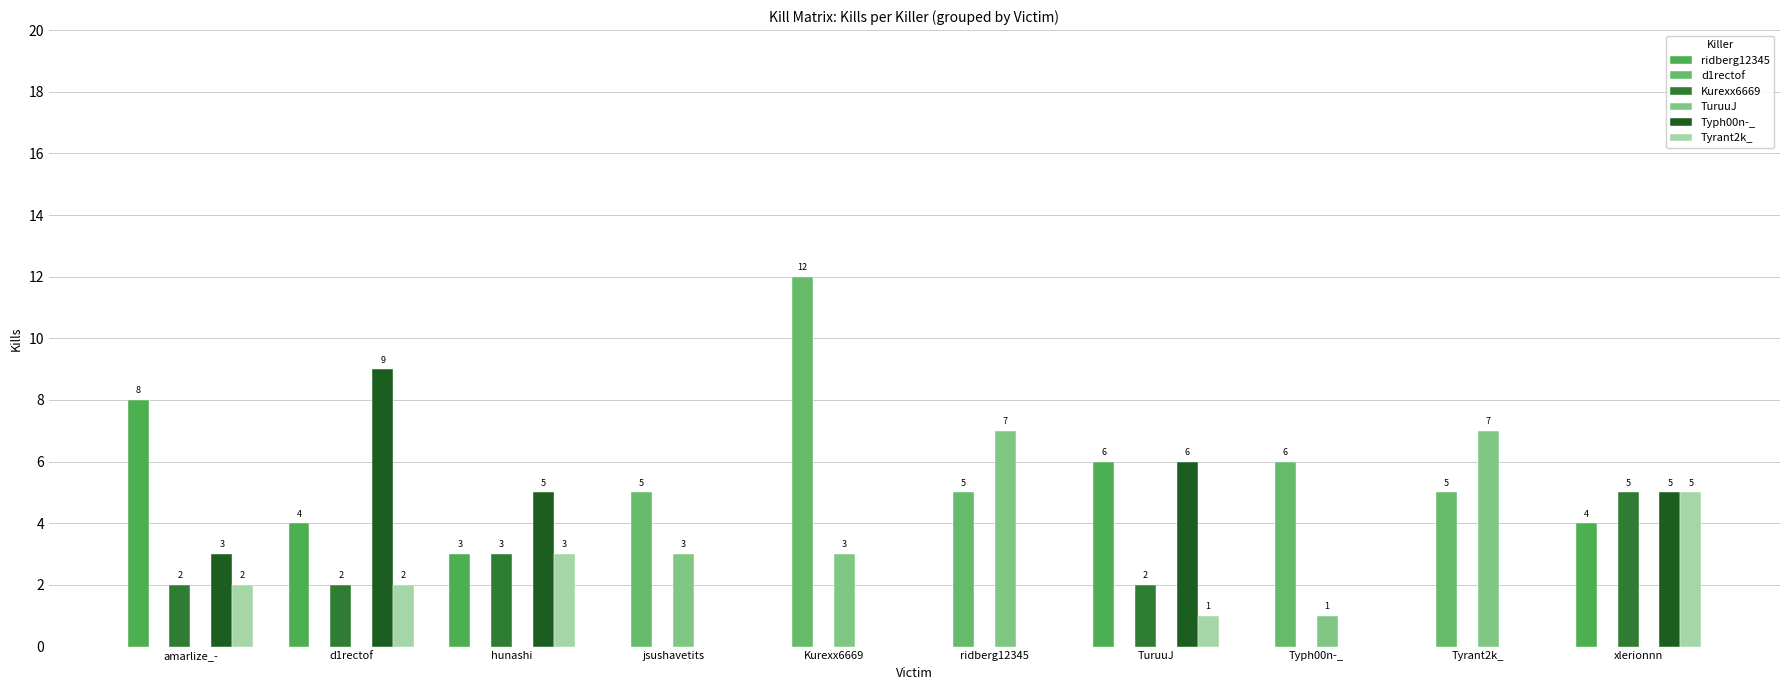

Between d1rectof and jsushavetits, which series saw the biggest shift?

Typh00n-_